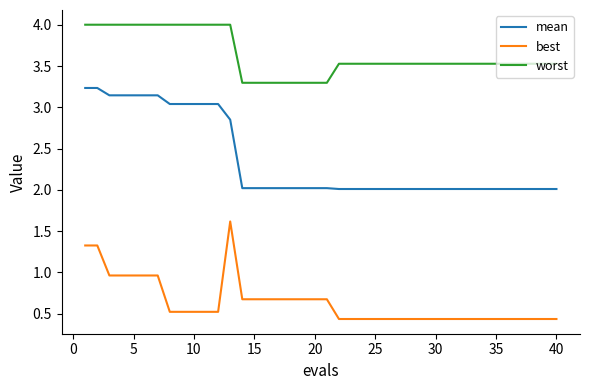

Which series has the largest total across all categories?

worst